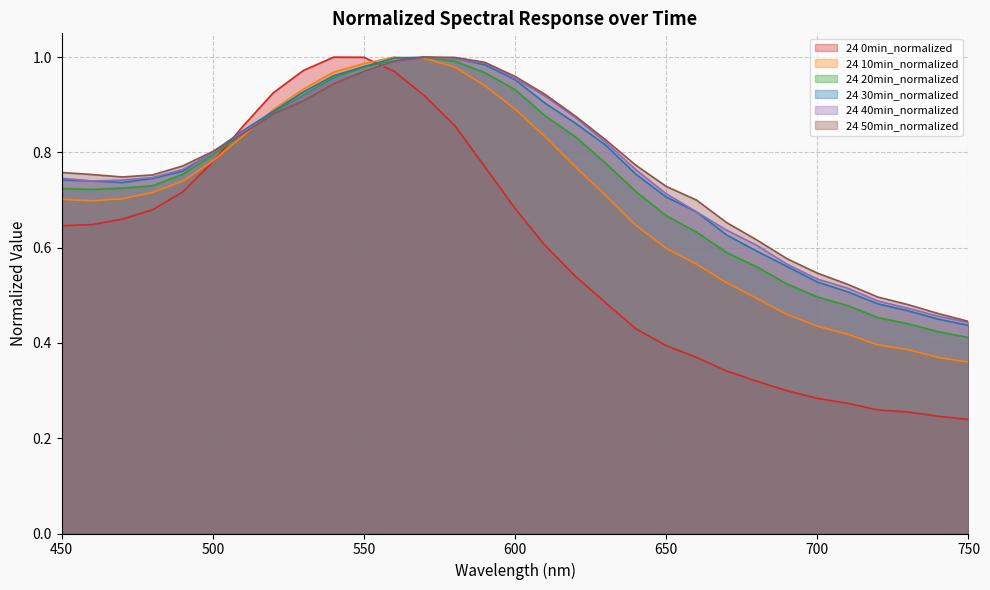

True or false: 24 30min_normalized and 24 0min_normalized intersect in this chart.

True